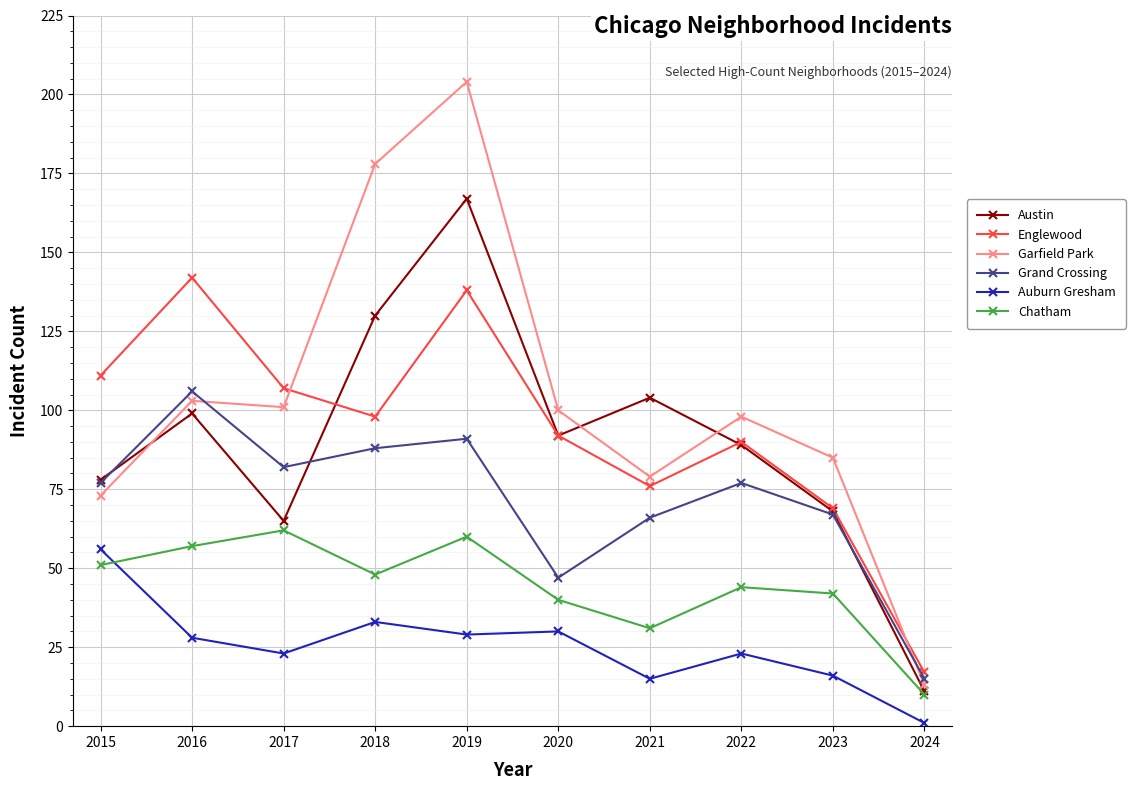

Does the chart display data point markers on the line(s)?

Yes